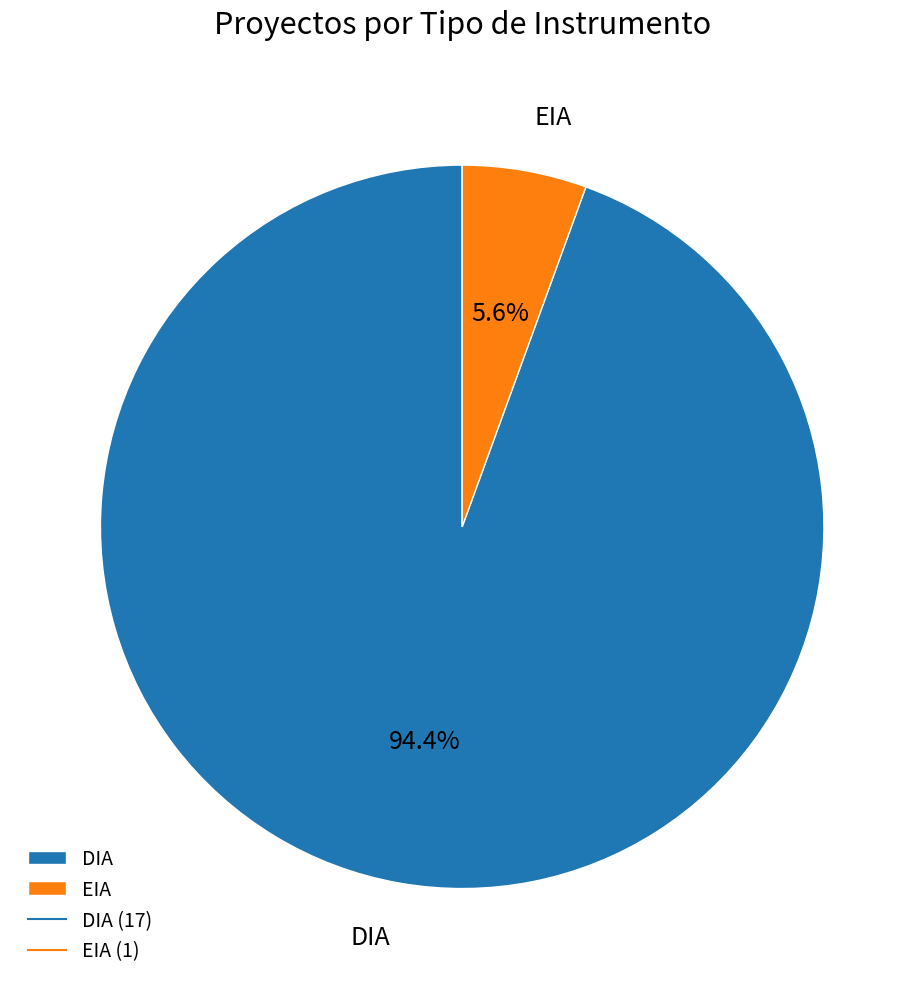

Is there any slice that represents more than half of the pie?

Yes